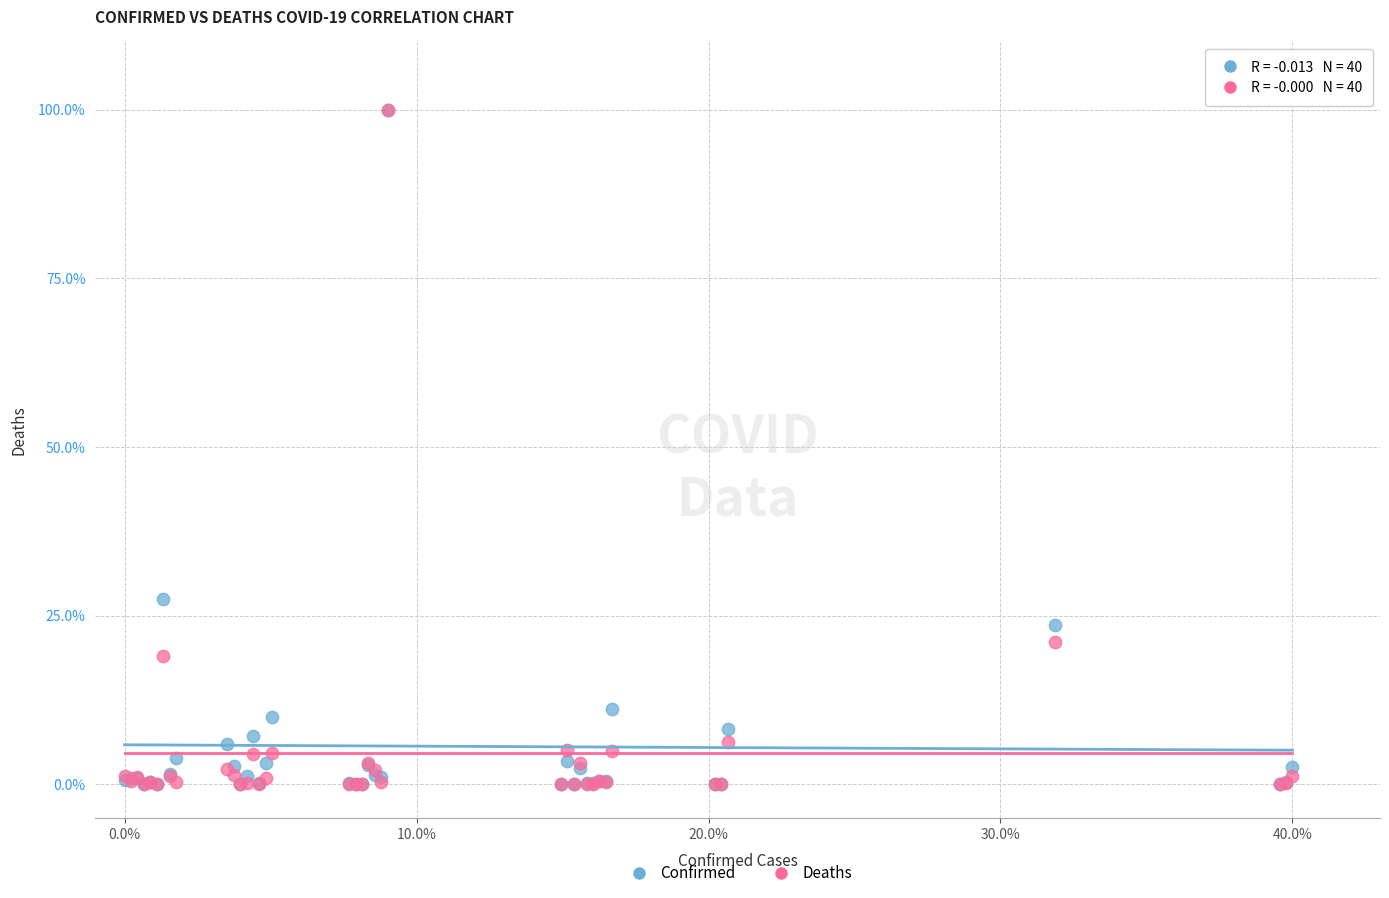

Across all series, what Y value is closest to 50?

27.5